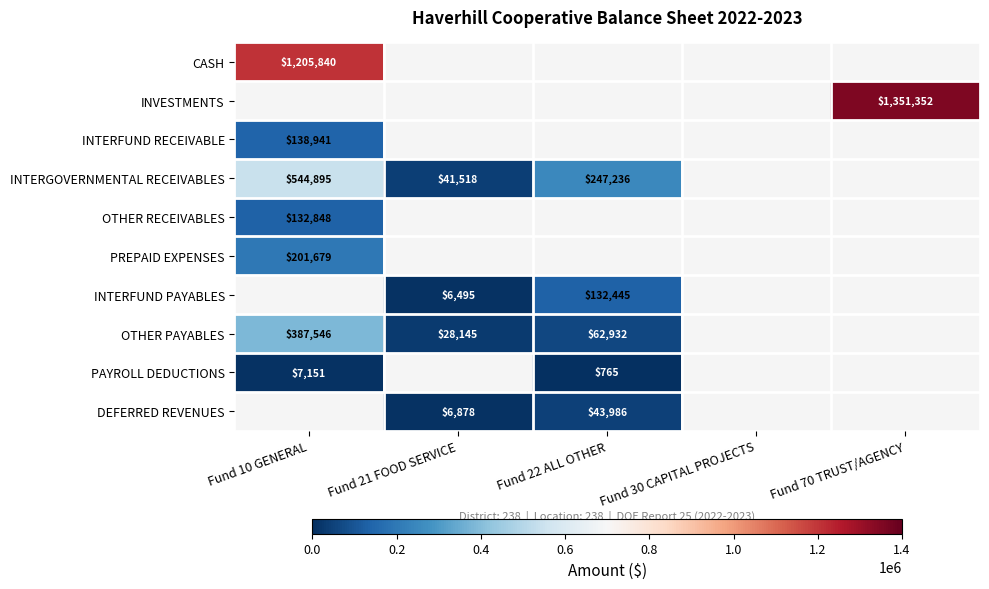

Is it true that OTHER PAYABLES equals 15473 at Fund 22 ALL OTHER?

False